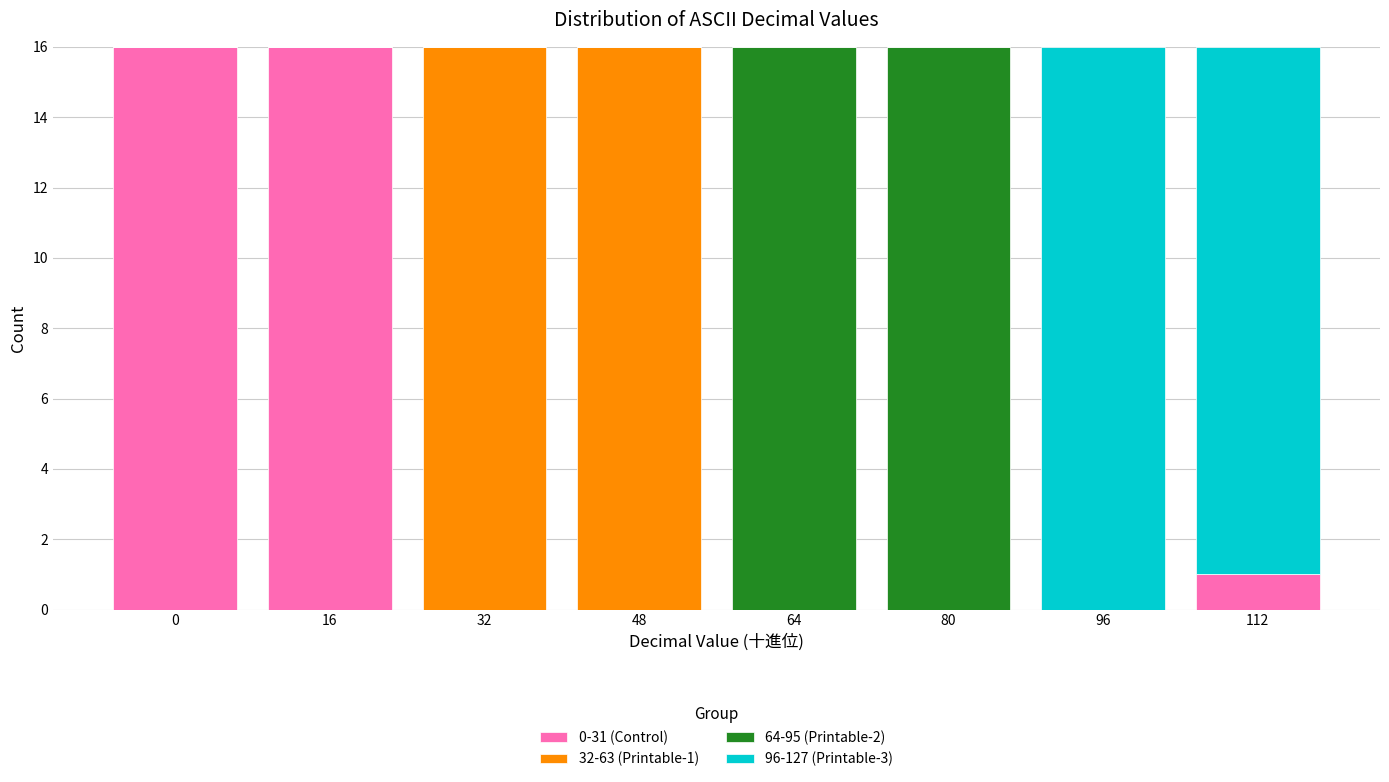

The 0-31 (Control) series shows -5 at 32. True or false?

False